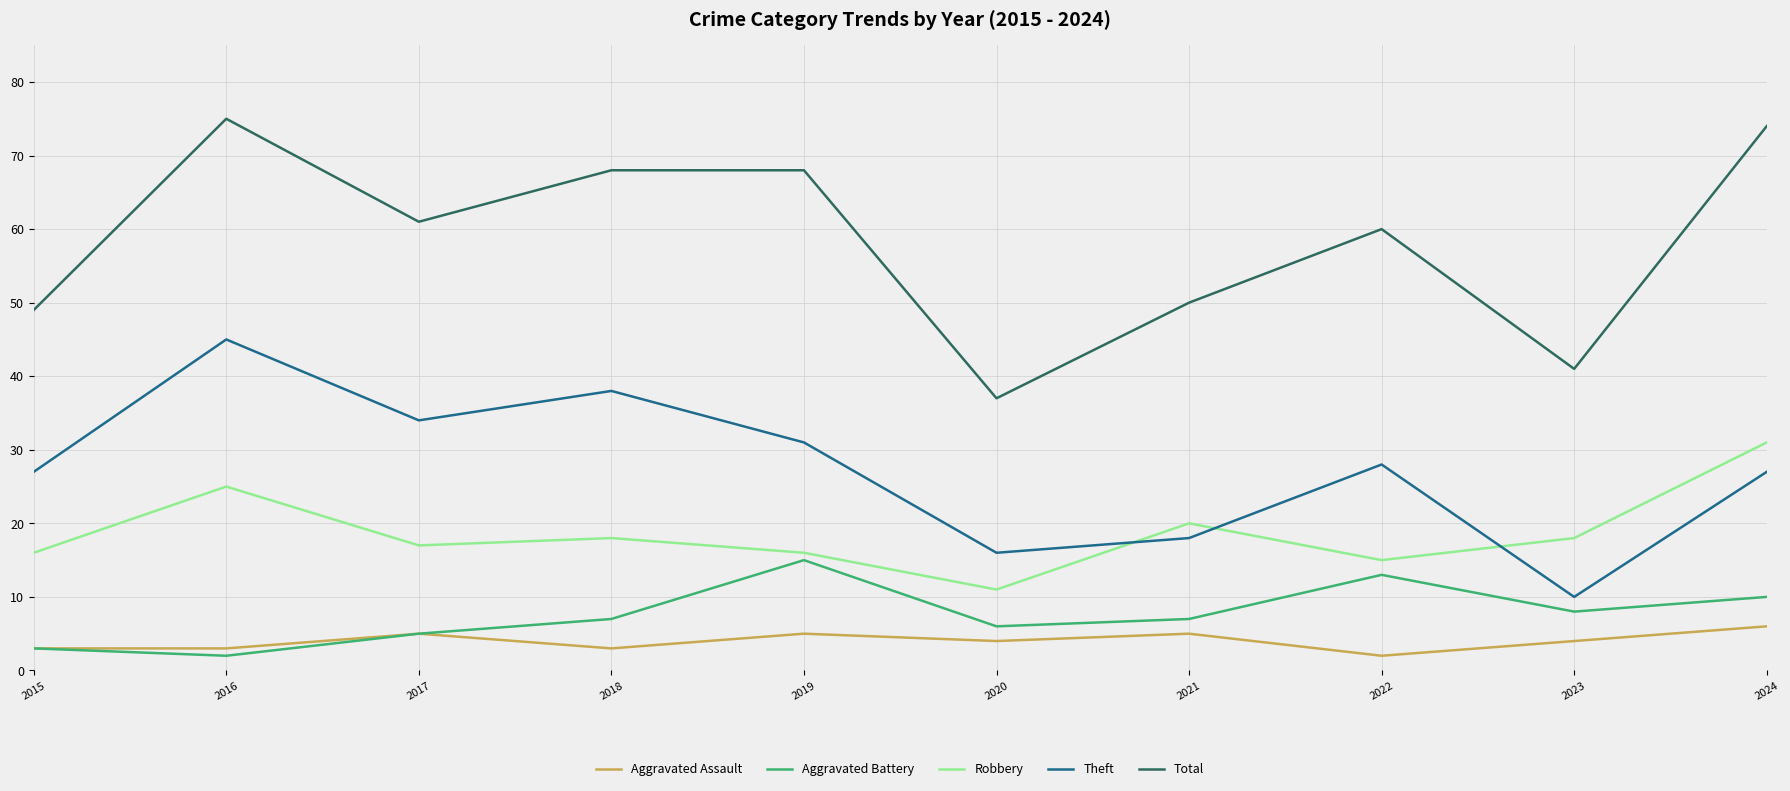

Reading left to right, what are all the values shown in this chart?

Aggravated Assault: 2015=3	2016=3	2017=5	2018=3	2019=5	2020=4	2021=5	2022=2	2023=4	2024=6
Aggravated Battery: 2015=3	2016=2	2017=5	2018=7	2019=15	2020=6	2021=7	2022=13	2023=8	2024=10
Robbery: 2015=16	2016=25	2017=17	2018=18	2019=16	2020=11	2021=20	2022=15	2023=18	2024=31
Theft: 2015=27	2016=45	2017=34	2018=38	2019=31	2020=16	2021=18	2022=28	2023=10	2024=27
Total: 2015=49	2016=75	2017=61	2018=68	2019=68	2020=37	2021=50	2022=60	2023=41	2024=74